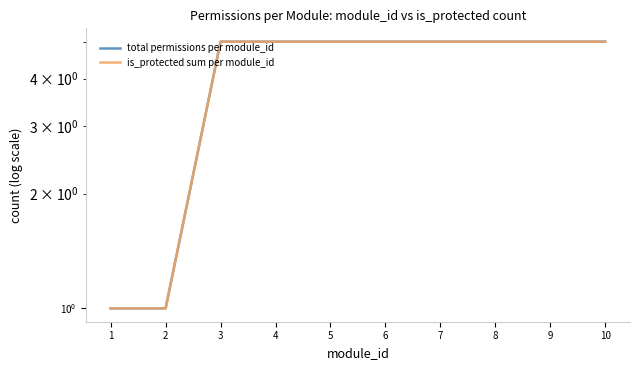

What is the average value of the total permissions per module_id series?

4